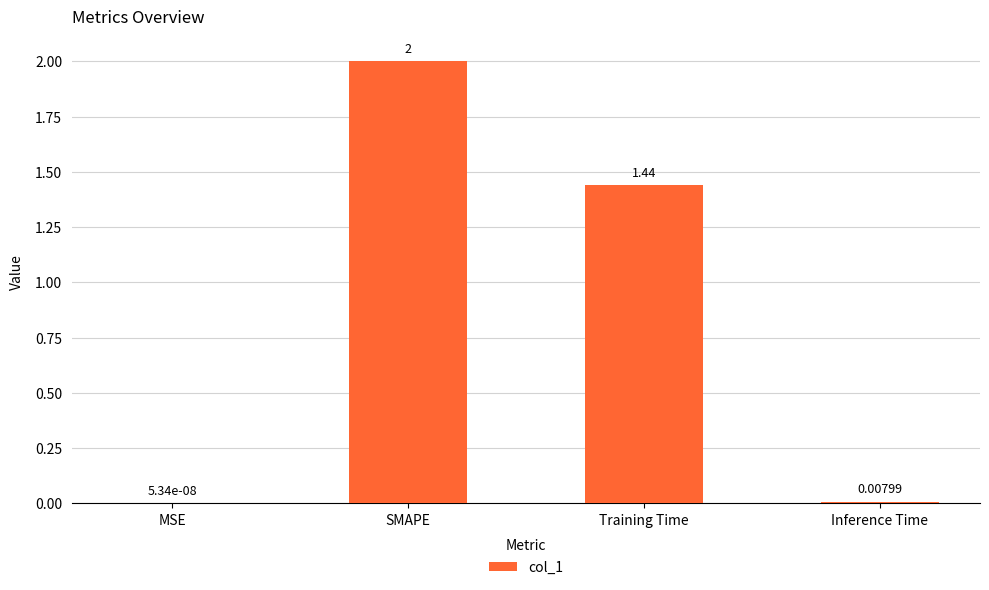

How many series are shown in this chart?

1